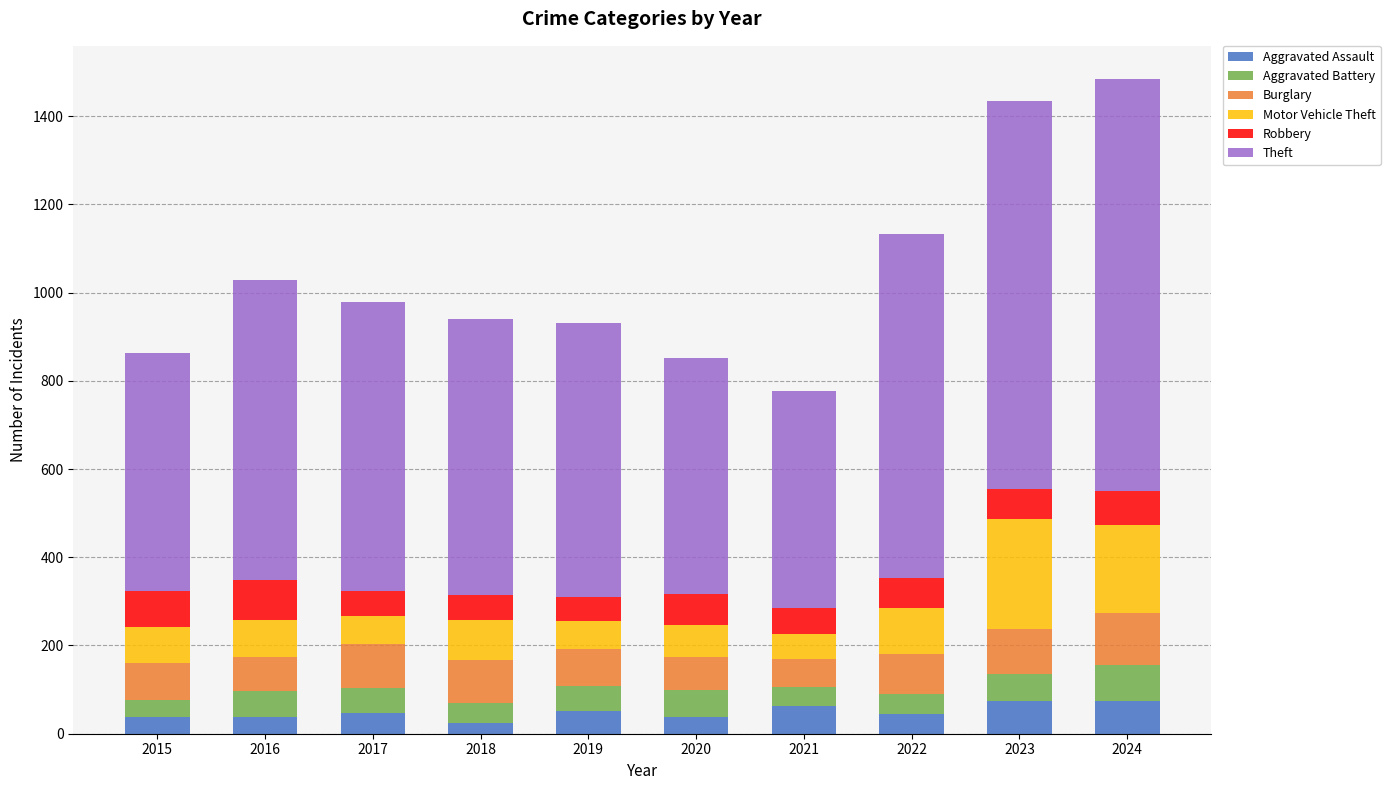

What is the maximum value for Aggravated Assault?

75